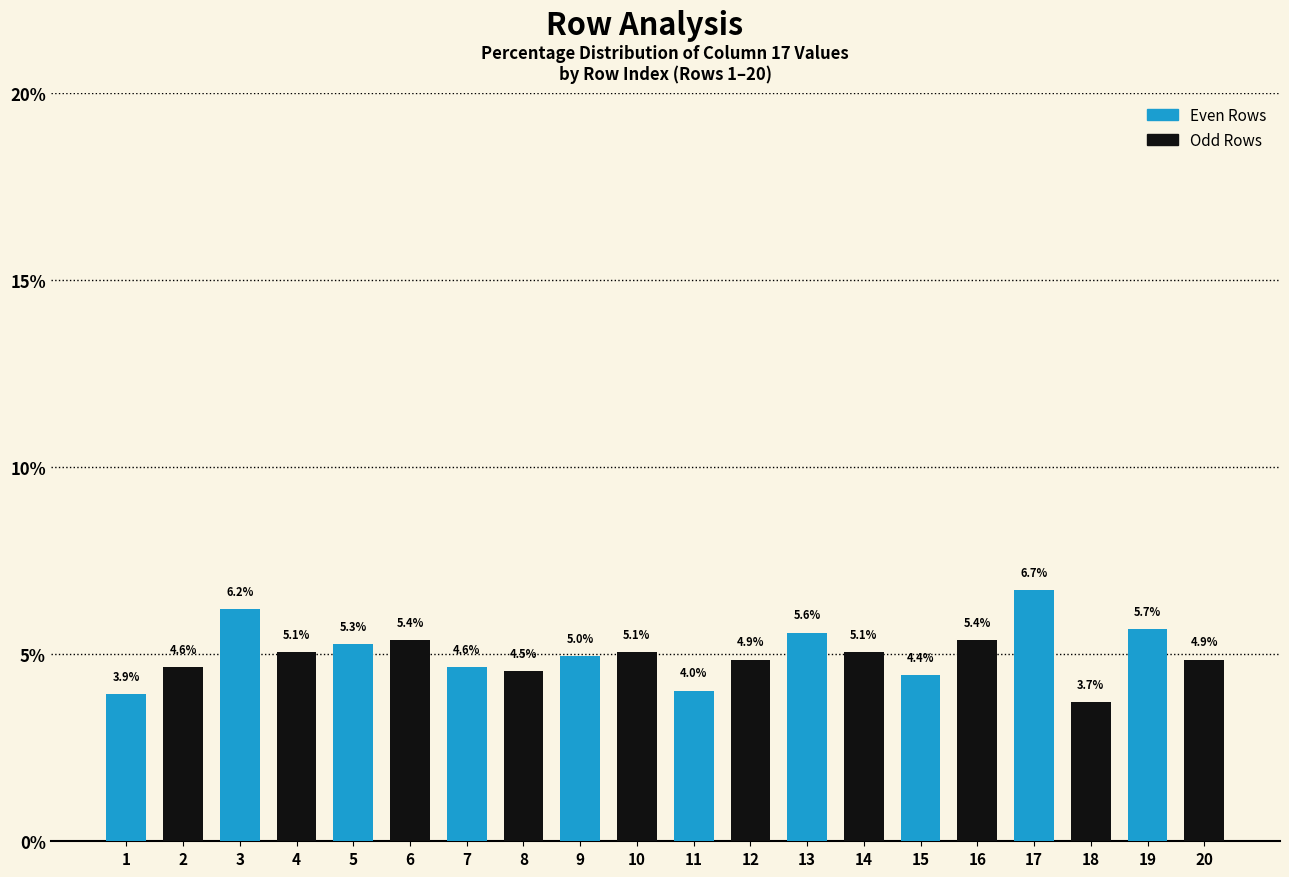

The chart shows a value of 7.5 at 20. True or false?

False